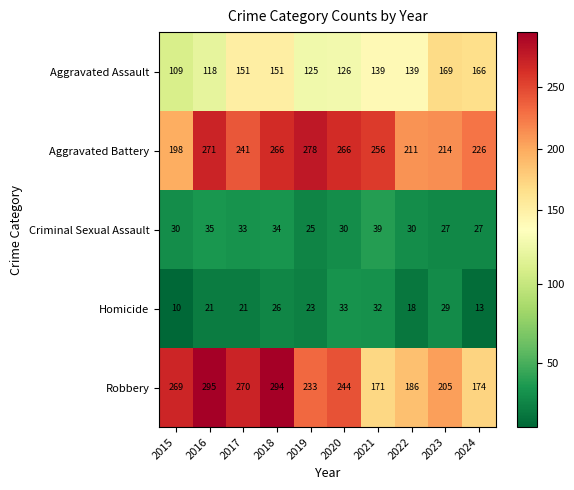

Is it true that Aggravated Assault equals 80 at 2021?

False